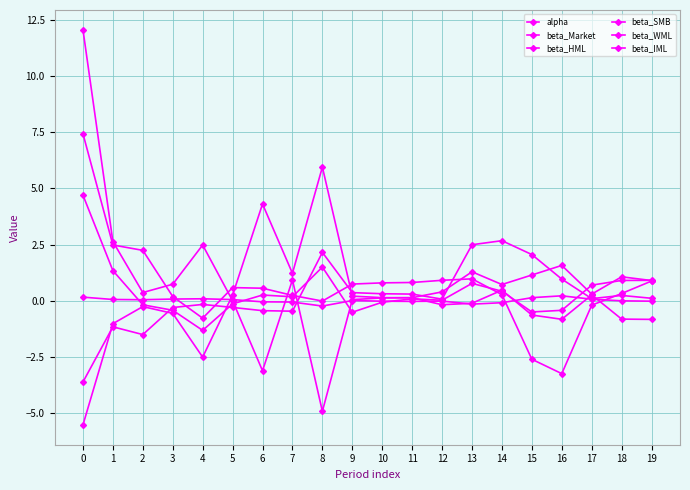

Which series ends up on top after the final intersection of beta_Market and beta_HML?

beta_Market